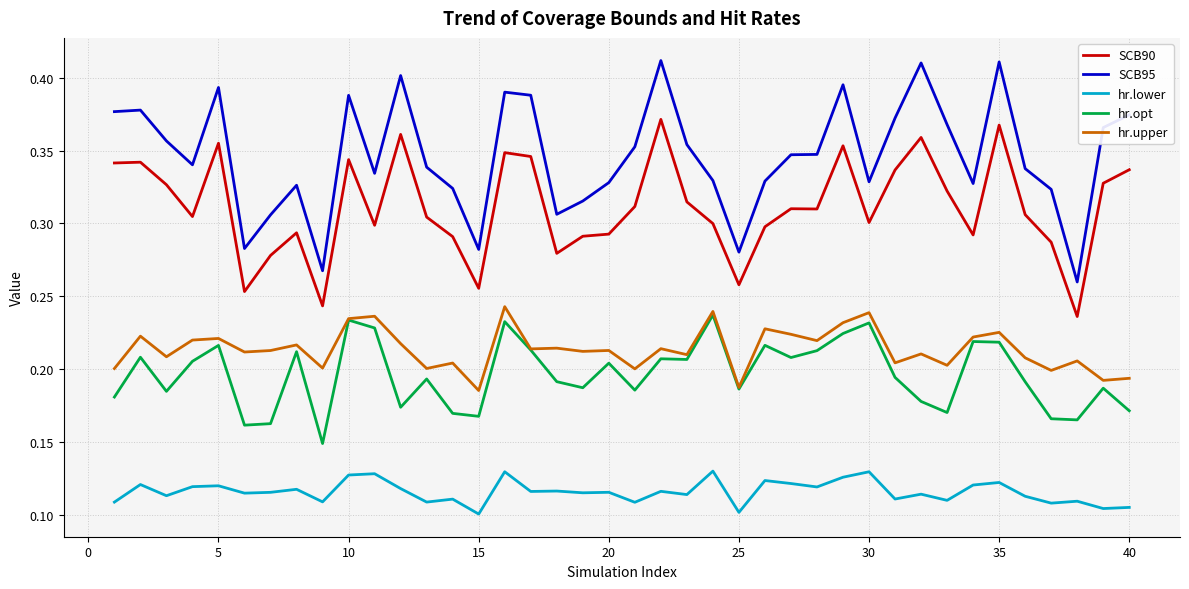

Which series has the largest range (max minus min)?

SCB95